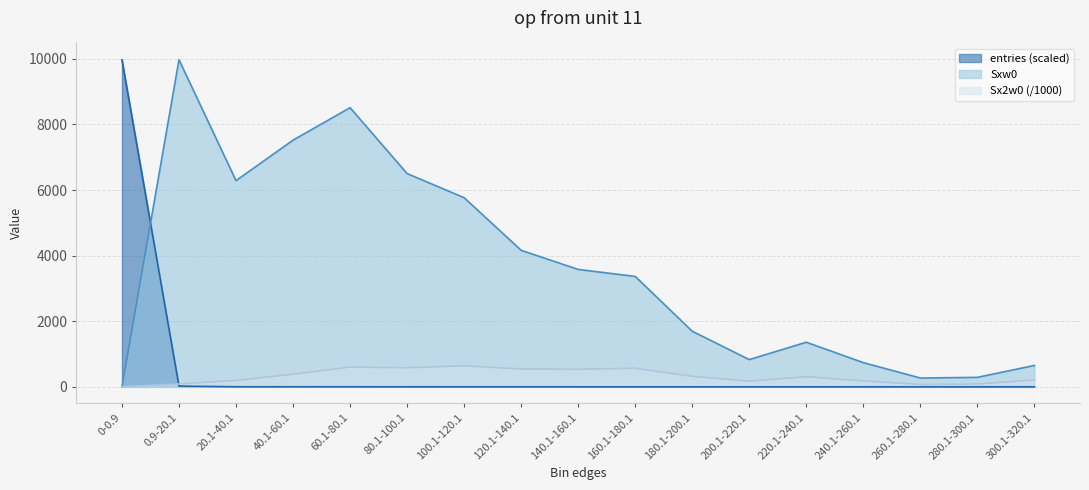

True or false: Sxw0 has a value of 108.3 at 280.1-300.1.

False